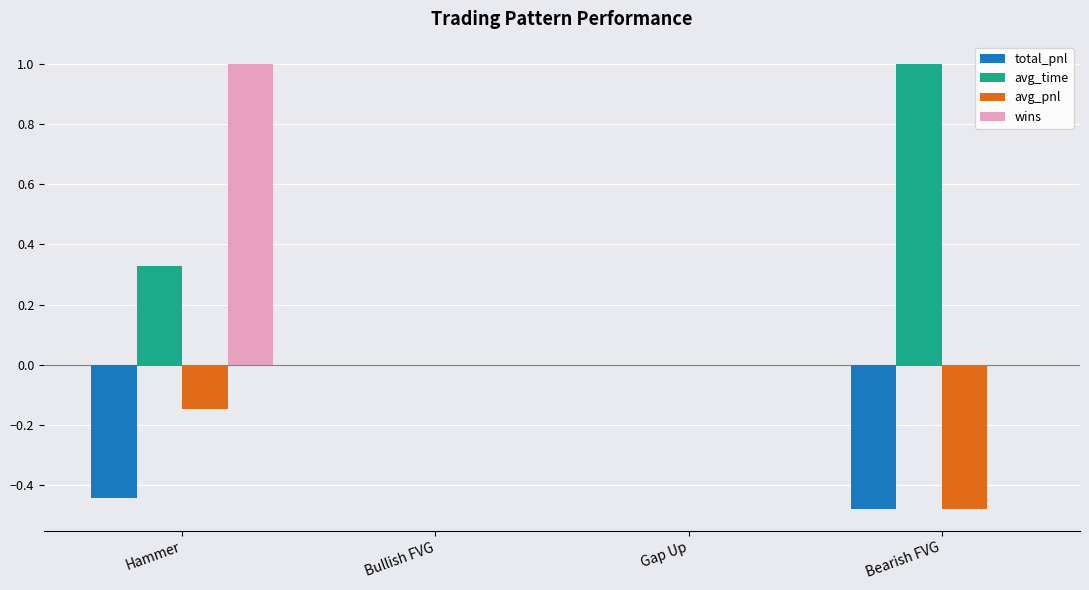

At which category is the sum across all series the highest?

Hammer